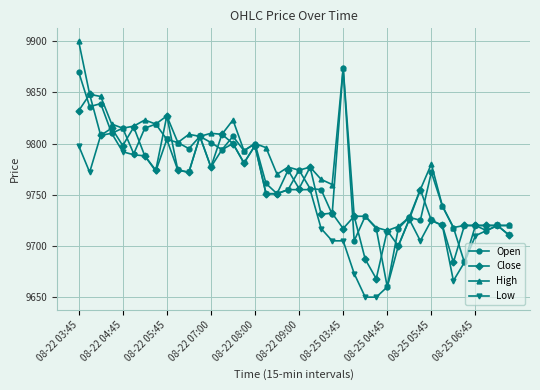

What is the sum of all Low values?

389746